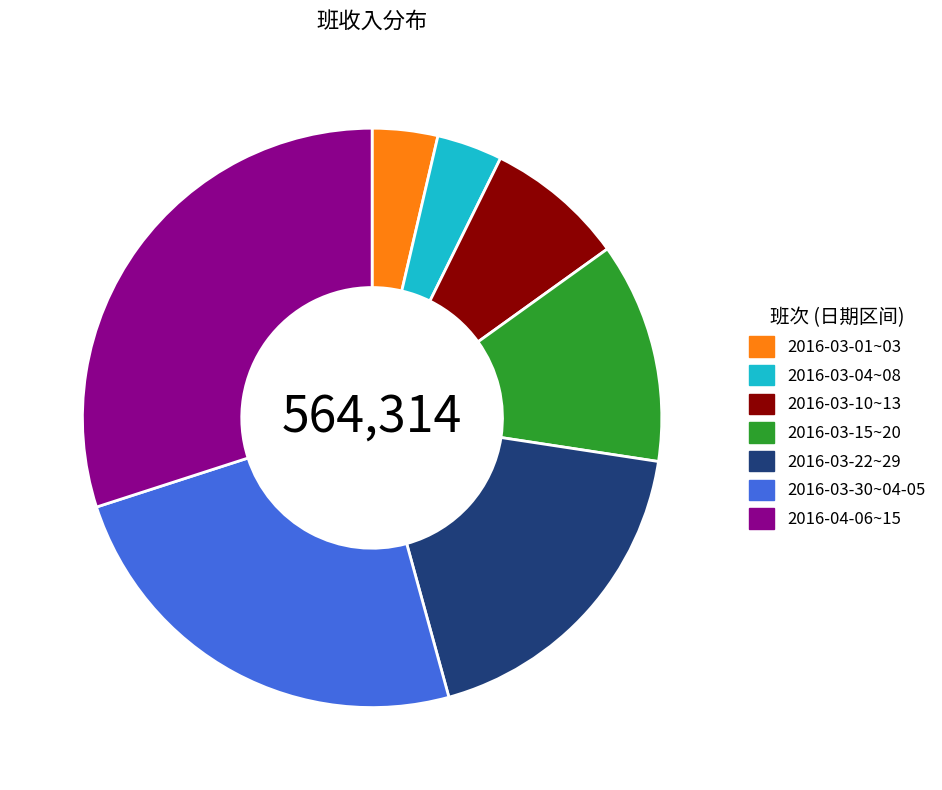

Between 2016-04-06~15 and 2016-03-10~13, which is larger?

2016-04-06~15